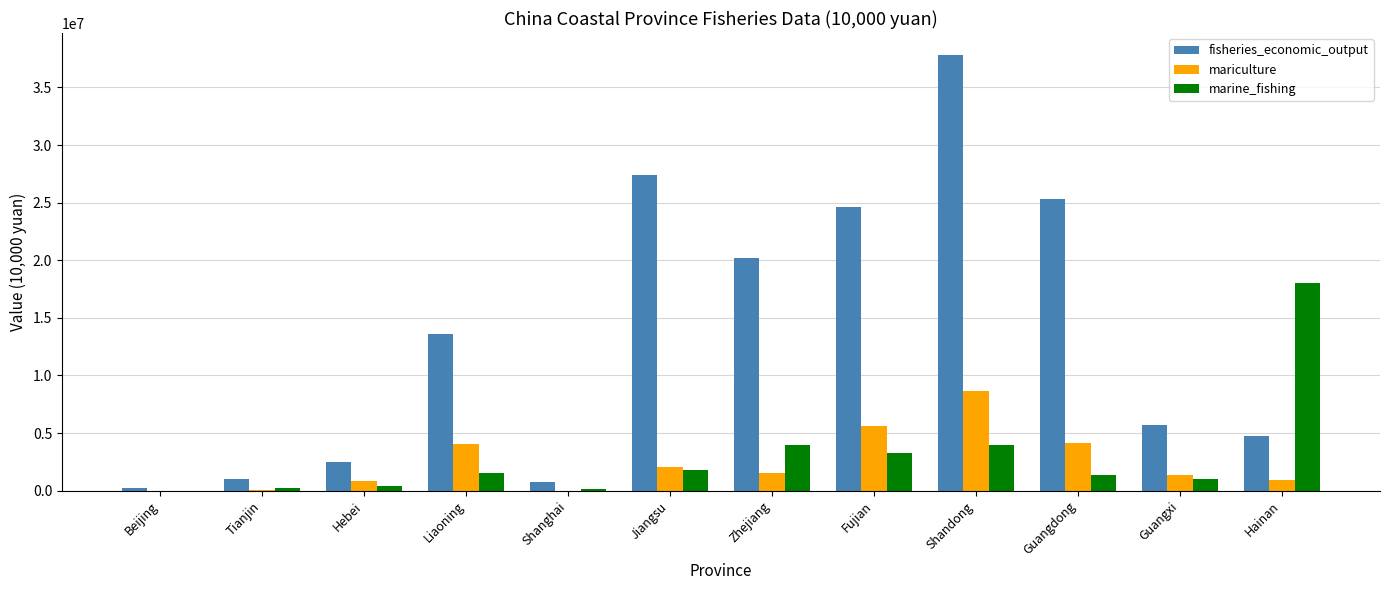

What is the approximate value of fisheries_economic_output at Guangdong?

25347350.7